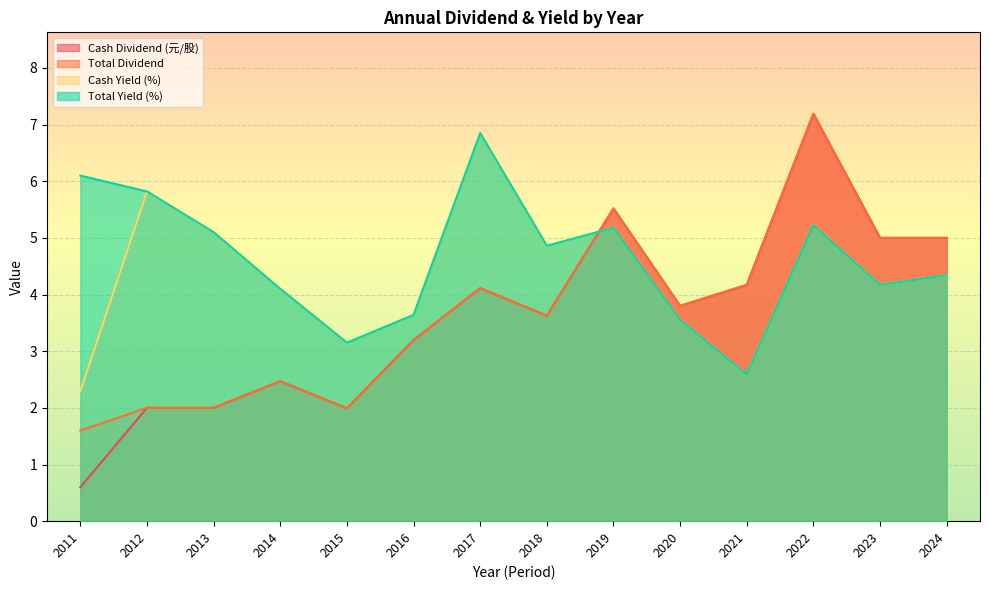

Rank the series by their maximum value, from lowest to highest.

Cash Yield (%), Total Yield (%), Cash Dividend (元/股), Total Dividend